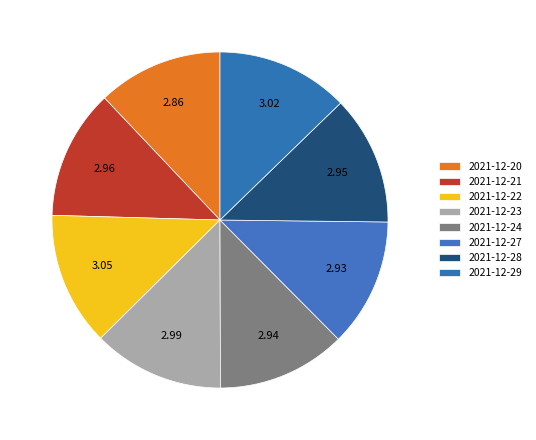

Between 2021-12-23 and 2021-12-24, which is larger?

2021-12-23